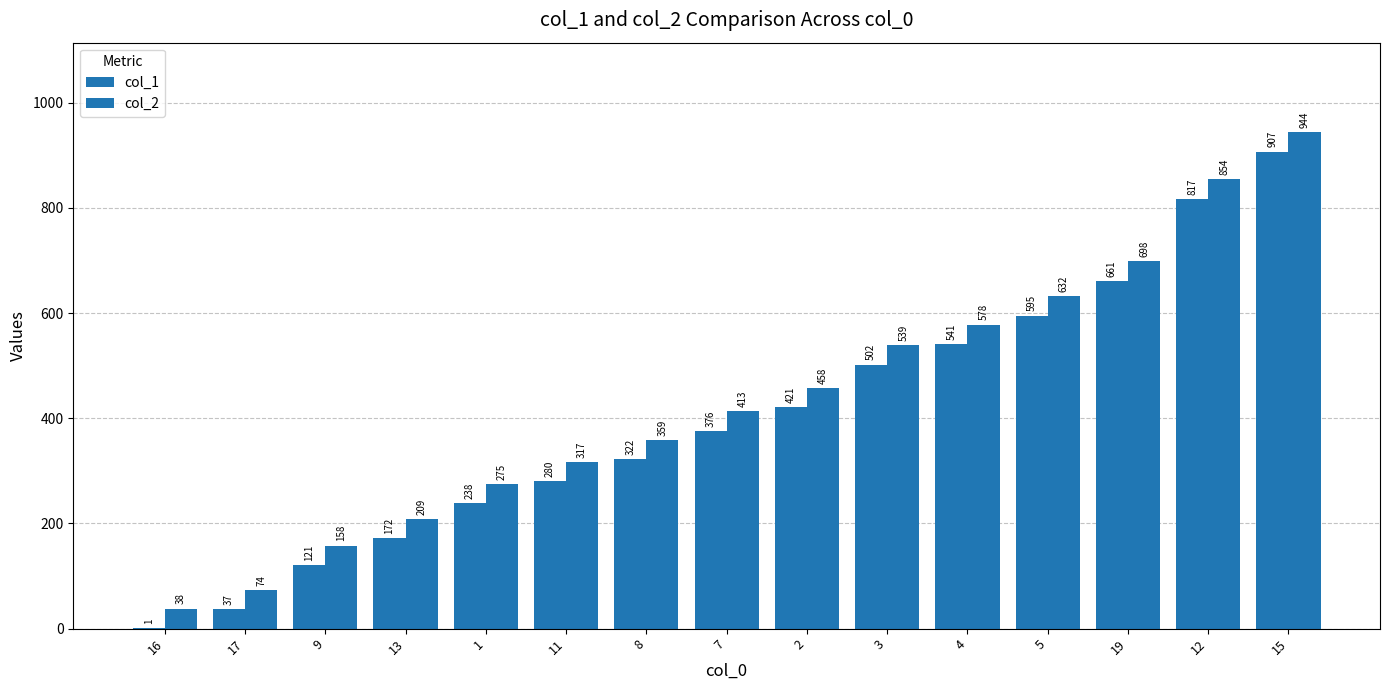

What is the label of the 12th bar from the right?

13